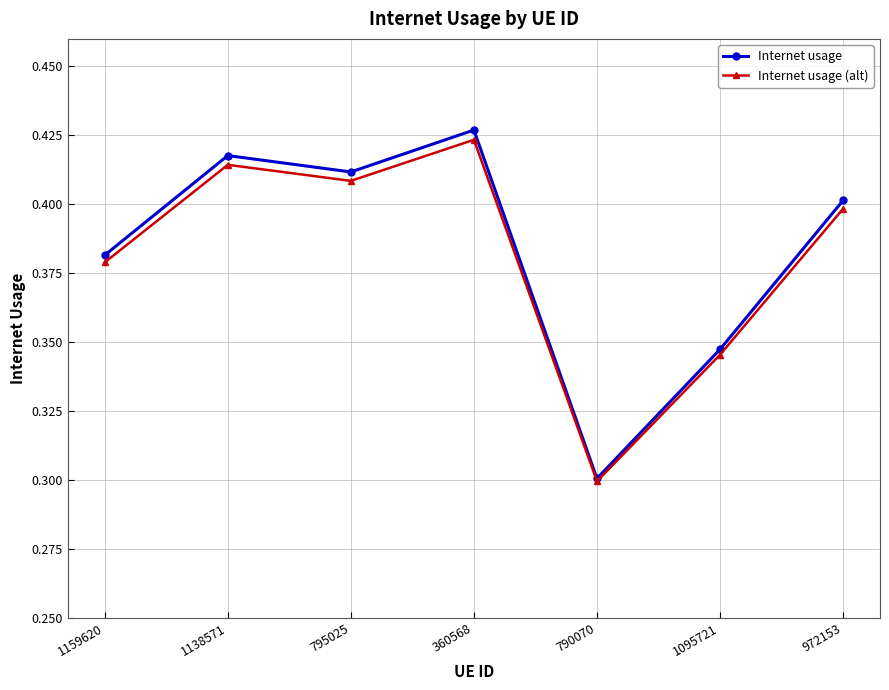

List the series in order of their overall mean, highest first.

Internet usage, Internet usage (alt)